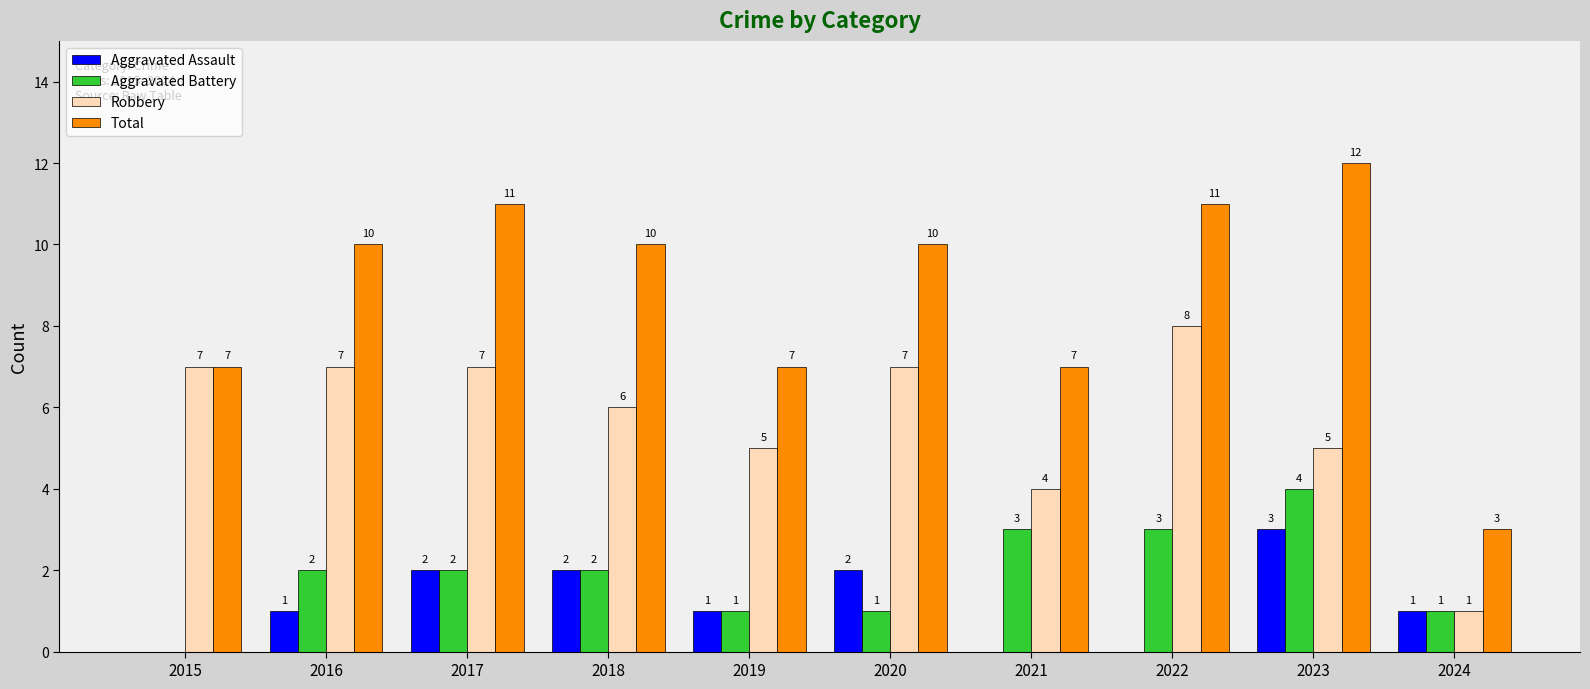

Which category has the highest value across all series?

2023